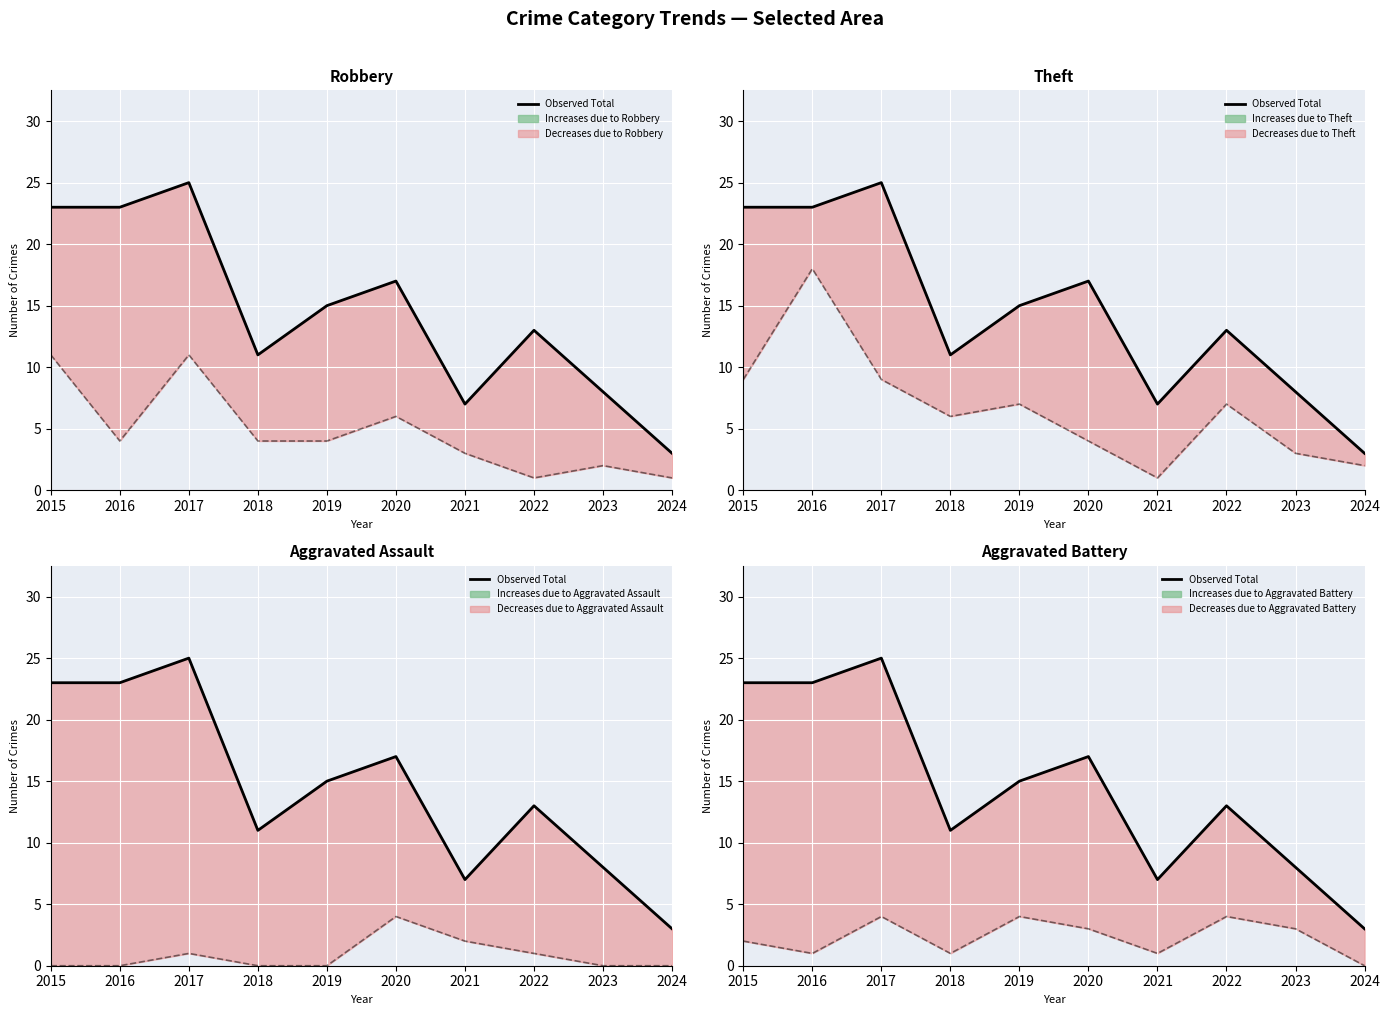

At which category does the chart reach its minimum across all series?

2024